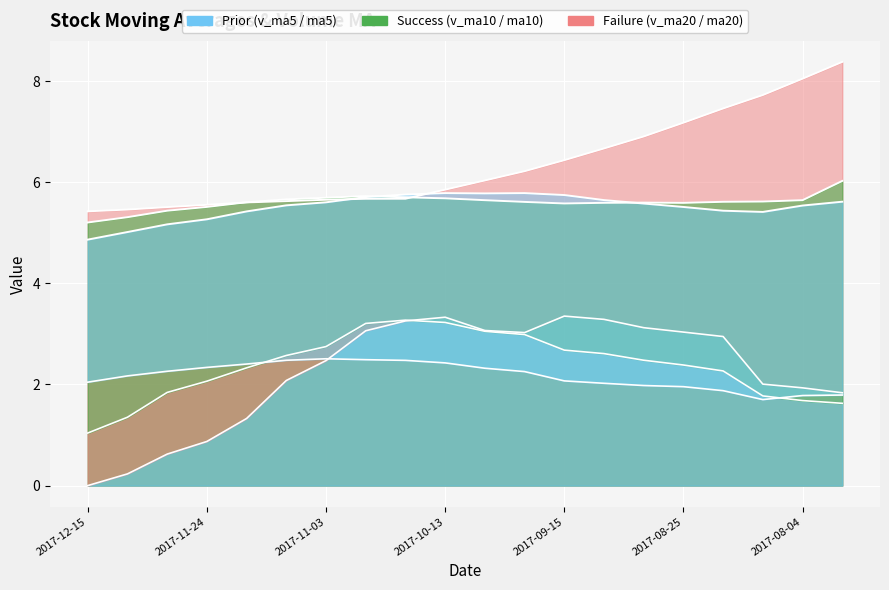

At 2017-10-13, list the series in order from smallest to largest.

v_ma20, v_ma10, v_ma5, ma10, ma5, ma20